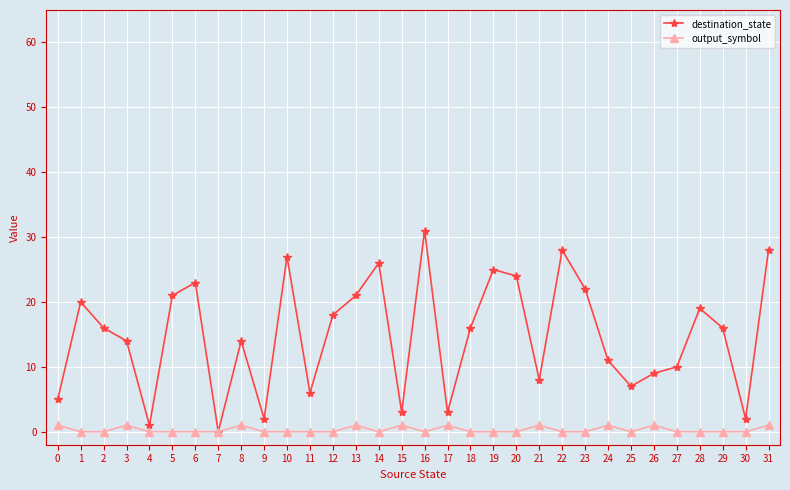

Which series changed the most between 1 and 17?

destination_state